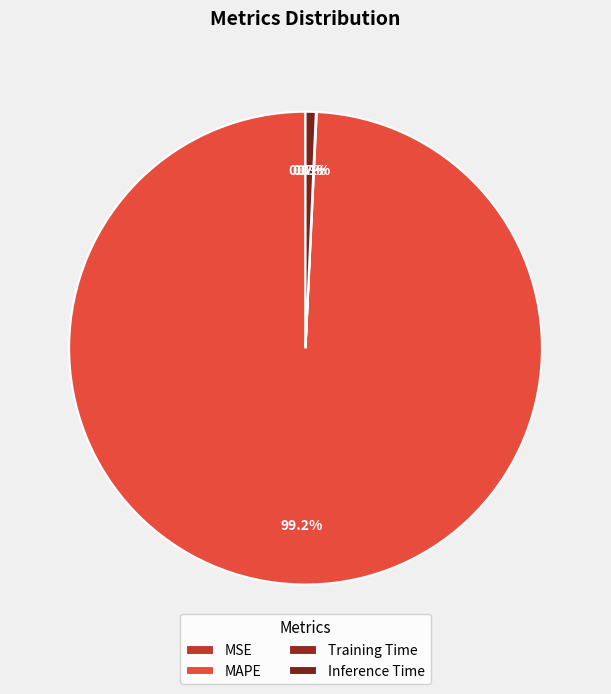

What is the majority slice?

MAPE